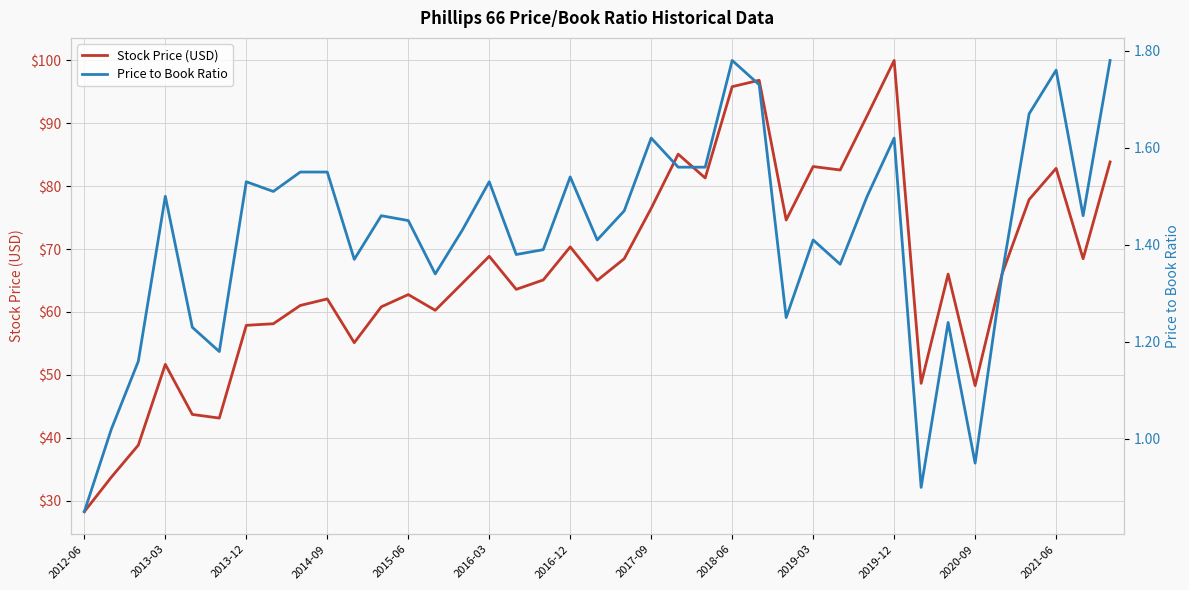

What is the sum of all Stock Price (USD) values?

2592.2